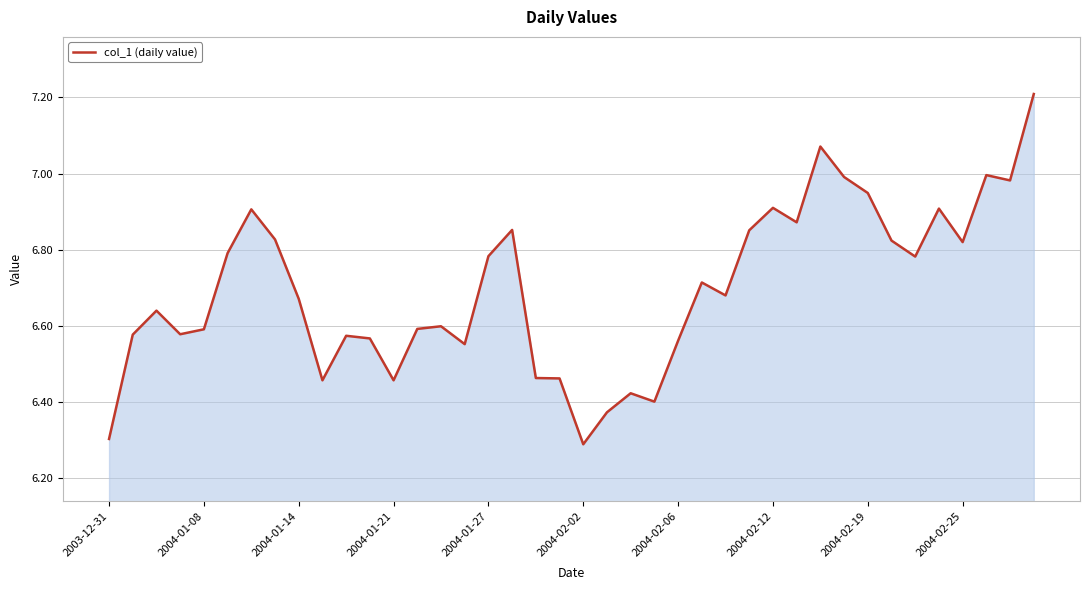

What is the greatest value displayed?

7.2